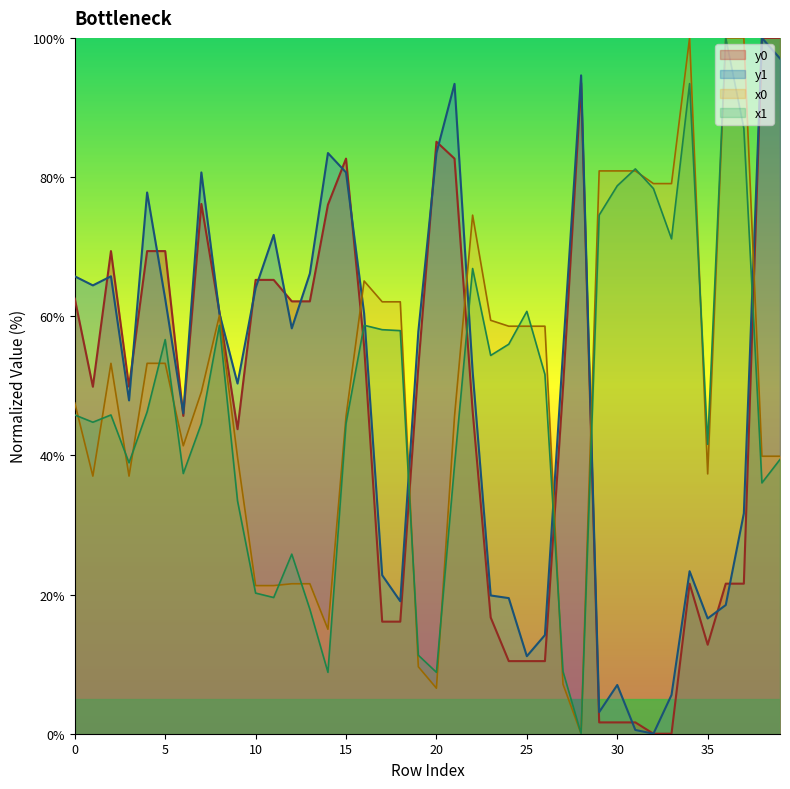

At which category does the chart reach its peak across all series?

34